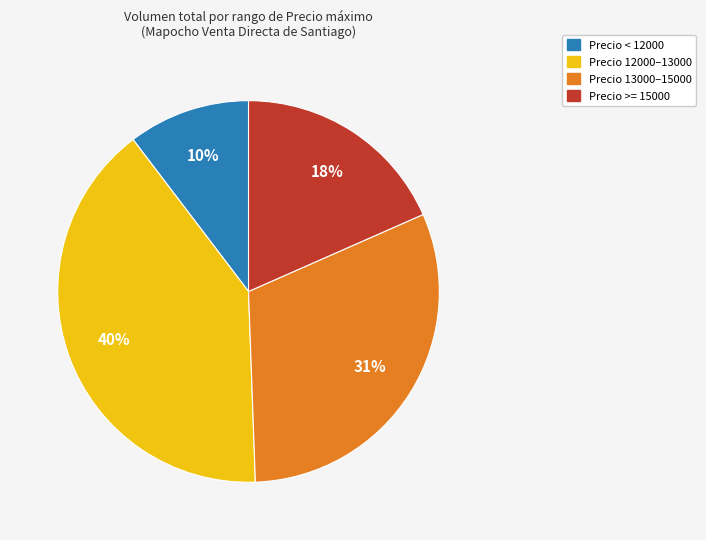

Is there any slice that represents more than half of the pie?

No